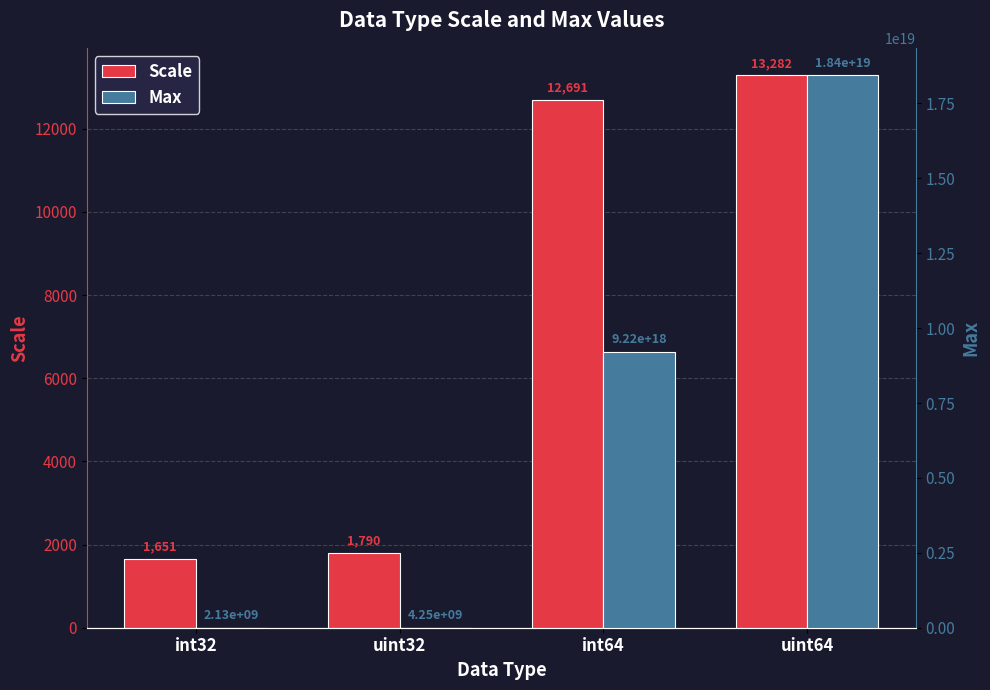

Where is Scale nearest to the value 7466?

int64